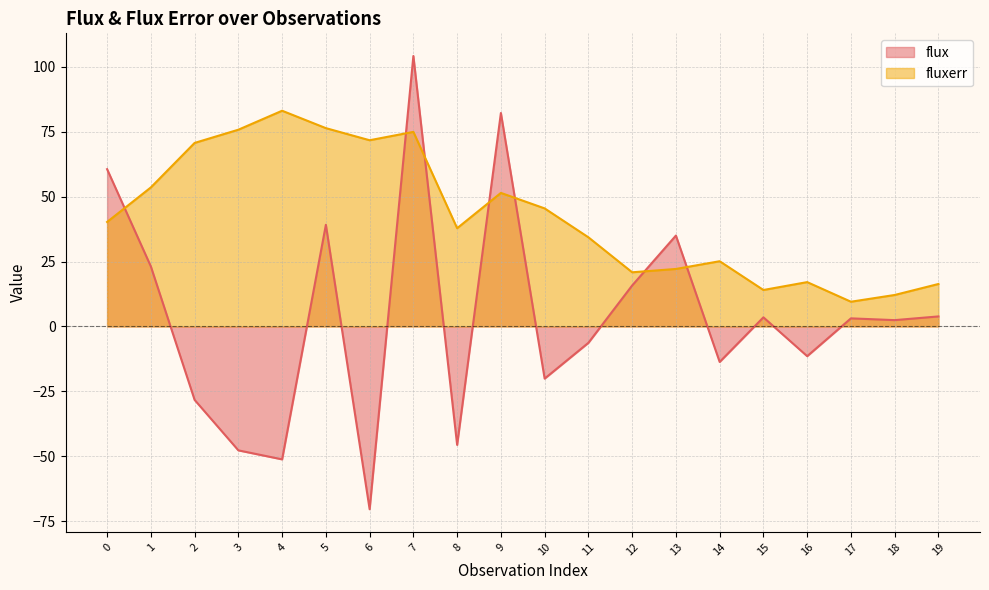

In flux, how many points are lower than both neighbors (excluding endpoints)?

7